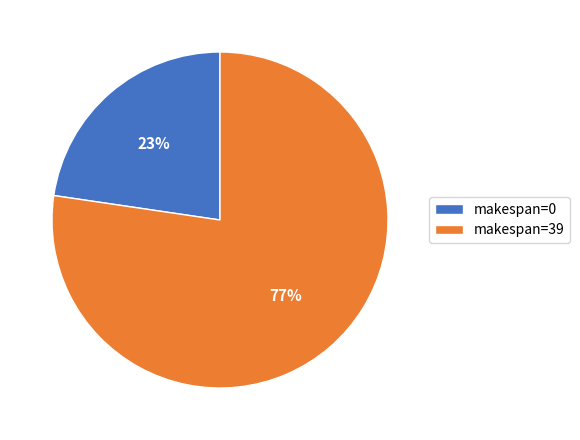

Do makespan=39 and makespan=0 together represent more than half of the pie?

Yes